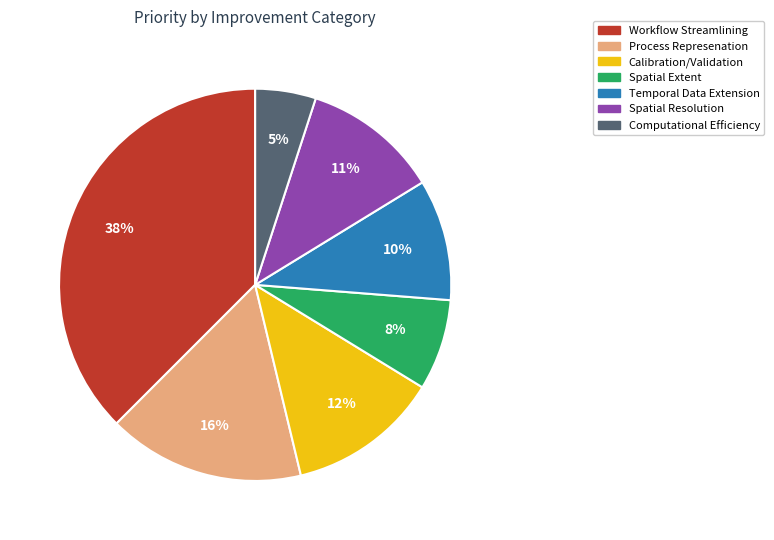

Is there a majority slice in this chart?

No